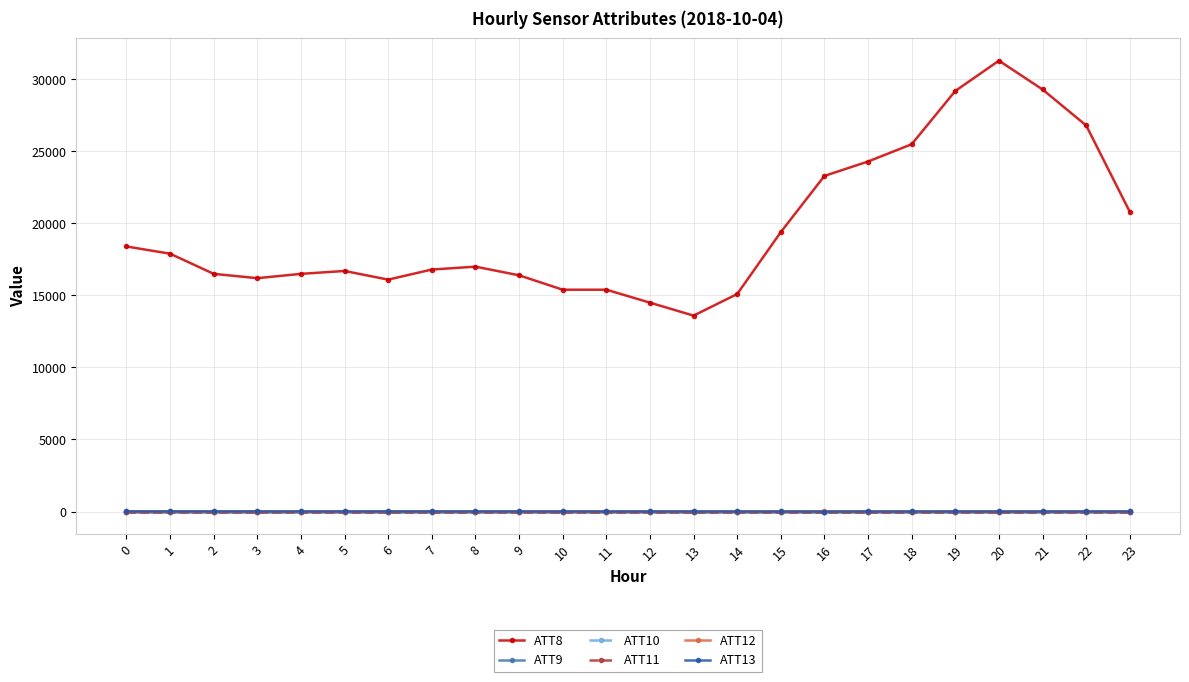

Does the chart have visible grid lines?

Yes